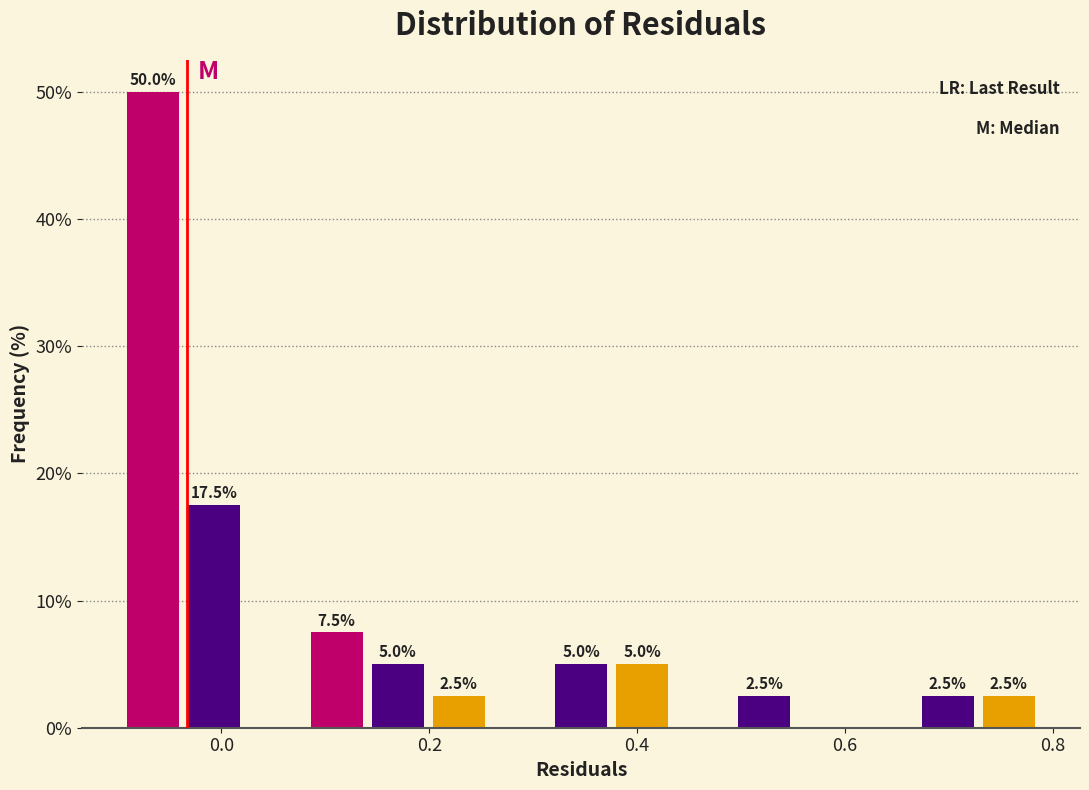

Read against the x-axis, roughly where is the centre of the tallest bar?

-0.06